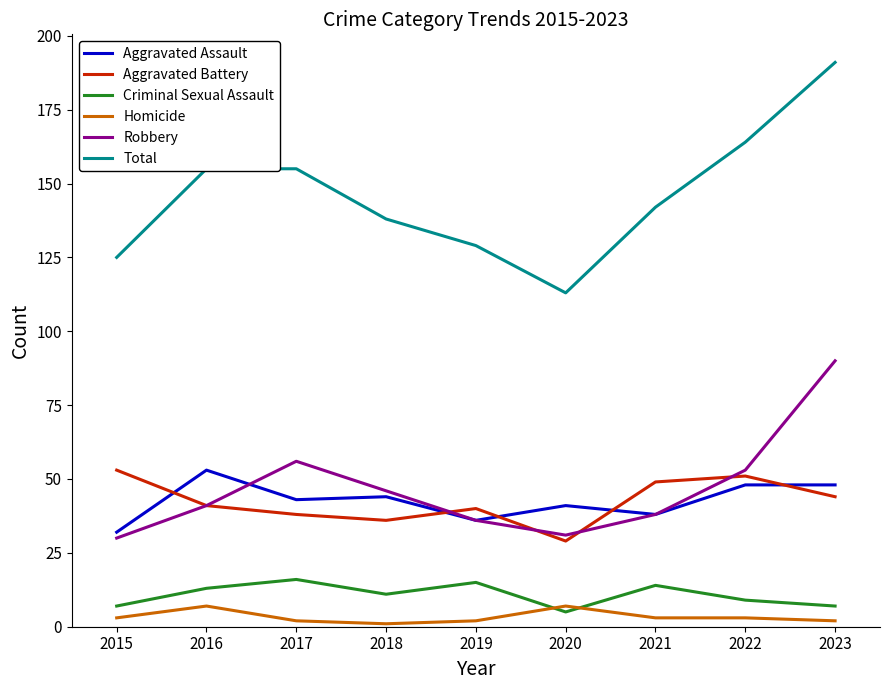

At which category is the sum across all series the highest?

2023